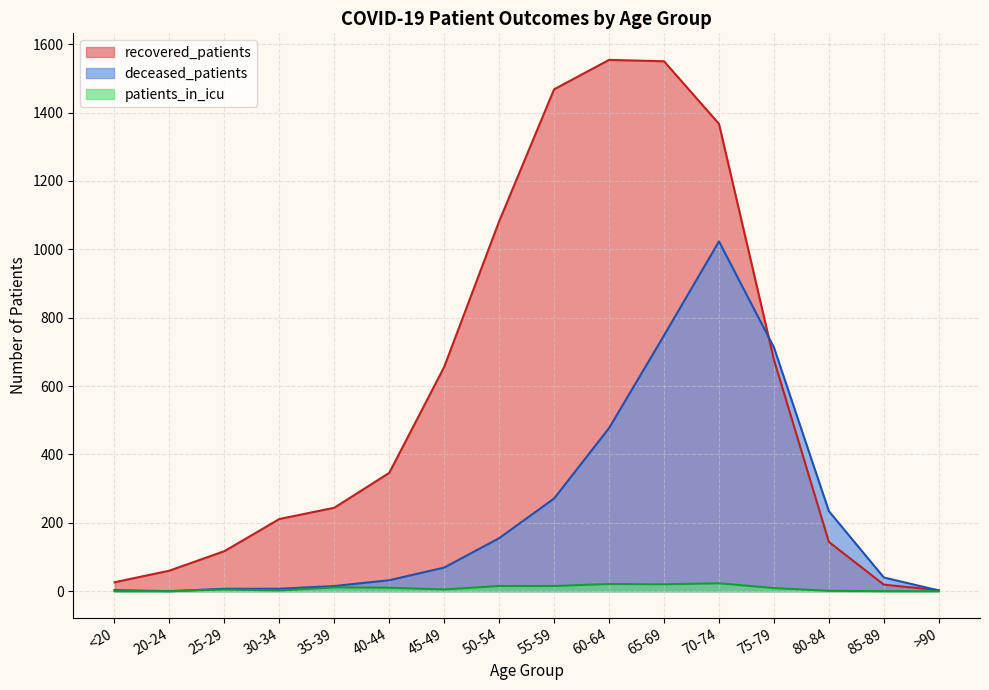

What is the total value across all series at 50-54?

1252